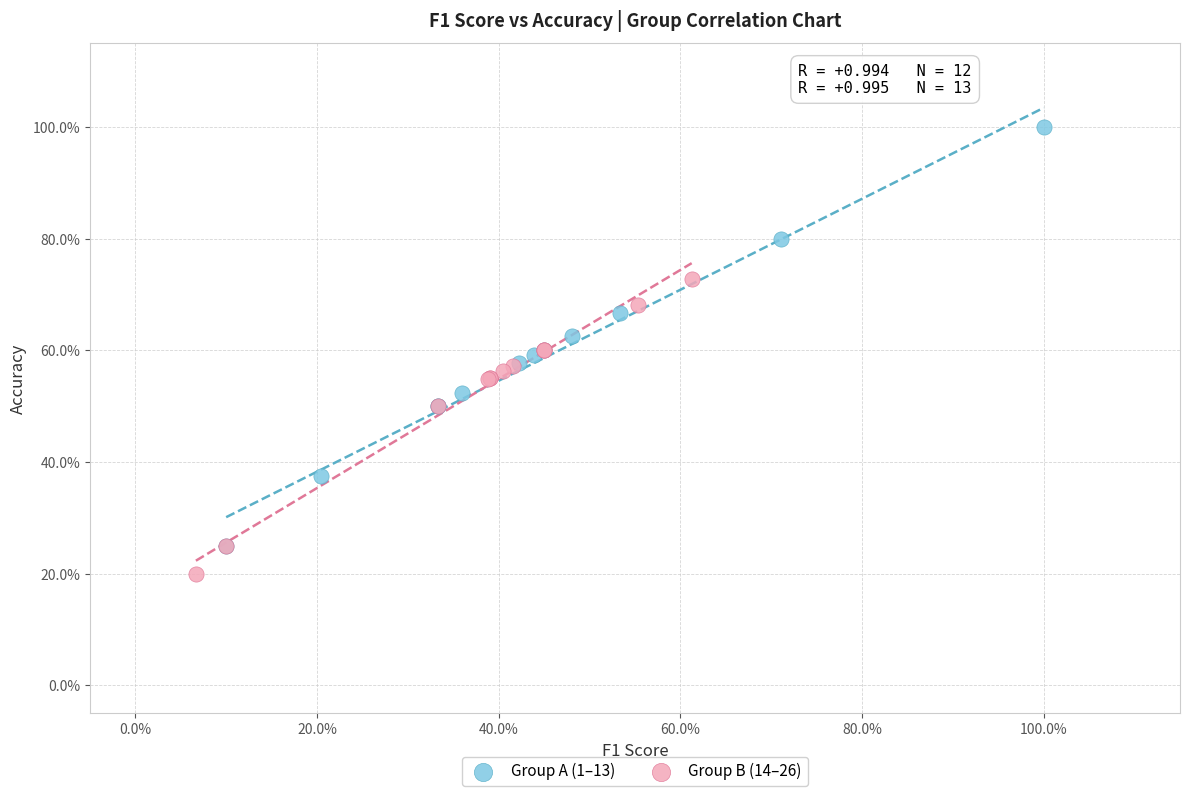

Which series has the largest Y range (max minus min)?

Group A (1–13)